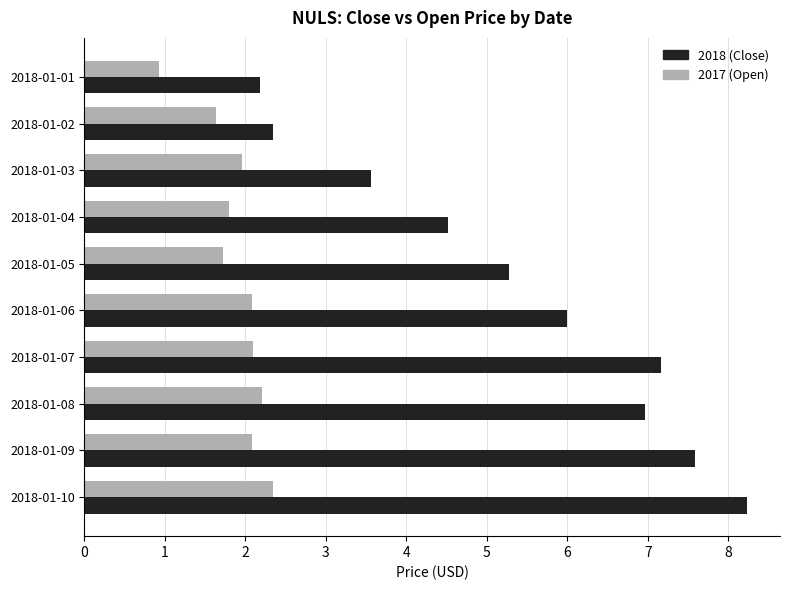

The value of 2017 (Open) at 2018-01-08 is 3.1. True or false?

False